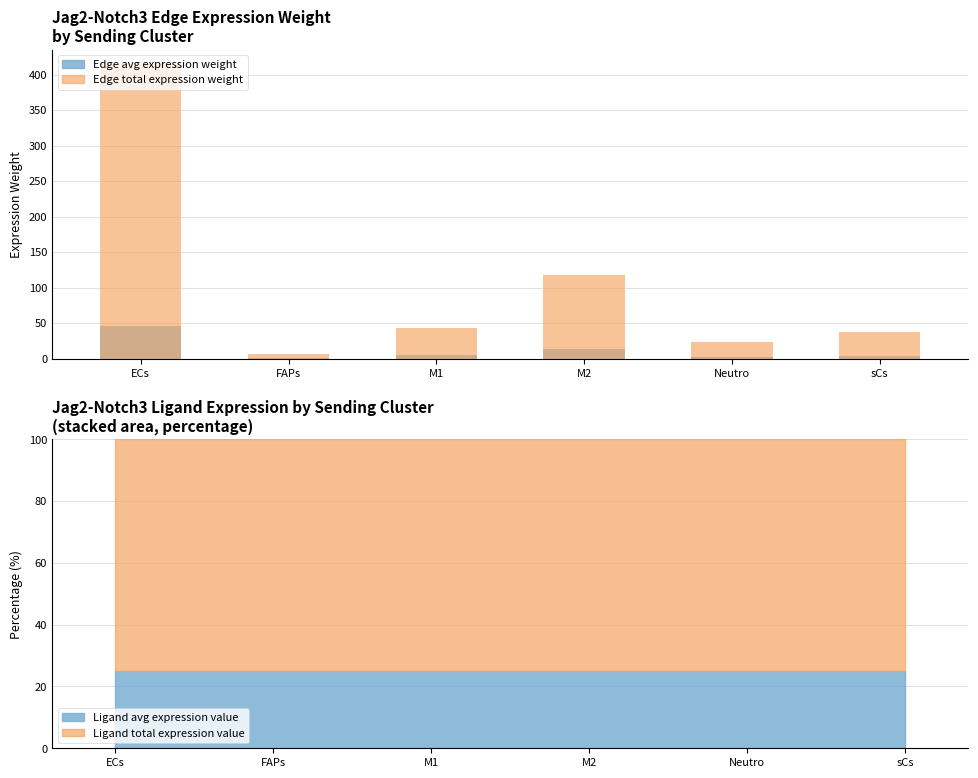

List the labels in order of Edge avg expression weight value, smallest first.

FAPs, Neutro, sCs, M1, M2, ECs